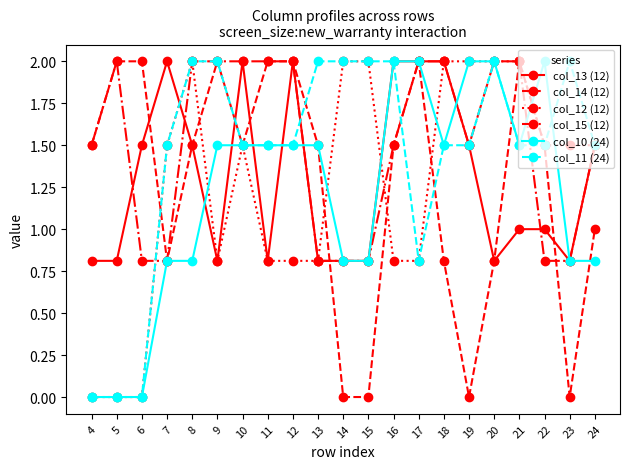

Reading left to right, what are all the values shown in this chart?

col_13 (12): 4=0.8	5=0.8	6=1.5	7=2.0	8=1.5	9=0.8	10=2.0	11=0.8	12=2.0	13=0.8	14=0.8	15=0.8	16=2.0	17=2.0	18=2.0	19=1.5	20=0.8	21=1.0	22=1.0	23=0.8	24=1.5
col_14 (12): 4=1.5	5=2.0	6=2.0	7=0.8	8=1.5	9=2.0	10=1.5	11=2.0	12=2.0	13=1.5	14=0.0	15=0.0	16=1.5	17=2.0	18=0.8	19=0.0	20=0.8	21=2.0	22=1.5	23=0.0	24=1.0
col_12 (12): 4=0.0	5=0.0	6=0.0	7=1.5	8=2.0	9=0.8	10=1.5	11=0.8	12=0.8	13=0.8	14=2.0	15=2.0	16=0.8	17=0.8	18=2.0	19=2.0	20=2.0	21=2.0	22=1.5	23=1.5	24=1.5
col_15 (12): 4=1.5	5=2.0	6=0.8	7=0.8	8=2.0	9=2.0	10=2.0	11=2.0	12=2.0	13=0.8	14=0.8	15=0.8	16=1.5	17=2.0	18=2.0	19=1.5	20=2.0	21=2.0	22=0.8	23=0.8	24=1.5
col_10 (24): 4=0.0	5=0.0	6=0.0	7=0.8	8=0.8	9=1.5	10=1.5	11=1.5	12=1.5	13=1.5	14=0.8	15=0.8	16=2.0	17=2.0	18=1.5	19=2.0	20=2.0	21=1.5	22=2.0	23=0.8	24=0.8
col_11 (24): 4=0.0	5=0.0	6=0.0	7=1.5	8=2.0	9=2.0	10=1.5	11=1.5	12=1.5	13=2.0	14=2.0	15=2.0	16=2.0	17=0.8	18=1.5	19=1.5	20=2.0	21=1.5	22=1.5	23=2.0	24=1.5